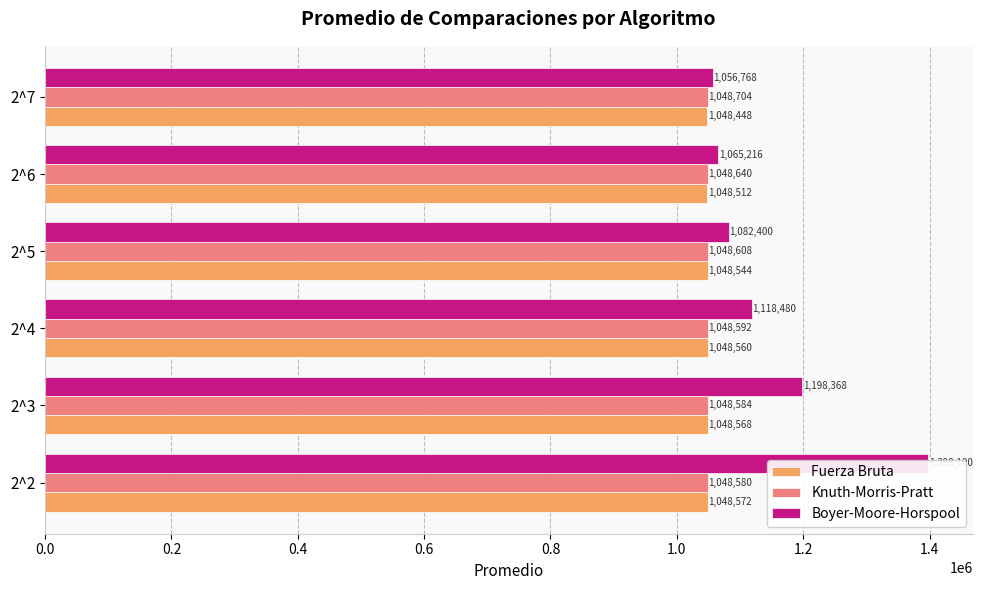

How many categories are shown in the chart?

6